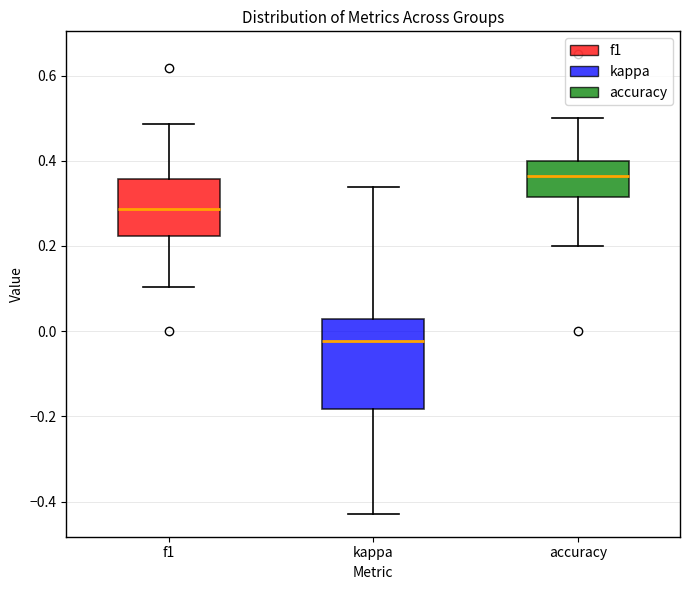

Reading left to right, transcribe this box plot: for each box, give where its median line is, the range the box spans, and where its two whiskers end, as read against the y-axis. The values are not printed on the chart, so give them approximately, as read against the axis.

f1: median 0.28, box 0.22 to 0.36, whiskers 0.10 to 0.48
kappa: median -0.02, box -0.18 to 0.02, whiskers -0.42 to 0.34
accuracy: median 0.36, box 0.32 to 0.40, whiskers 0.20 to 0.50